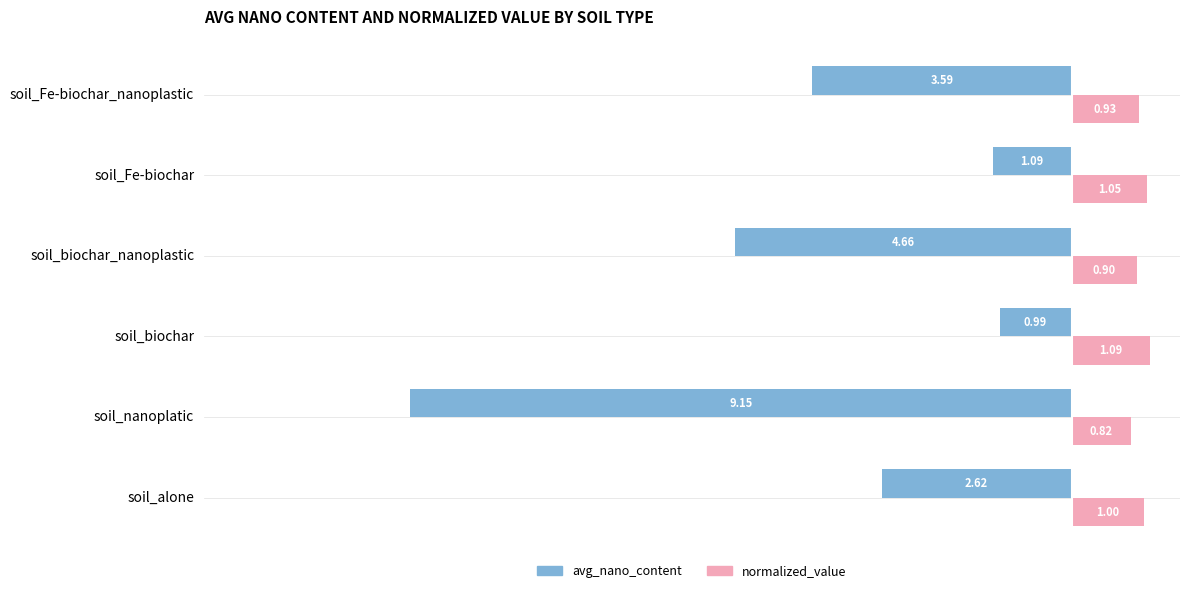

Which series has the widest spread of values?

avg_nano_content